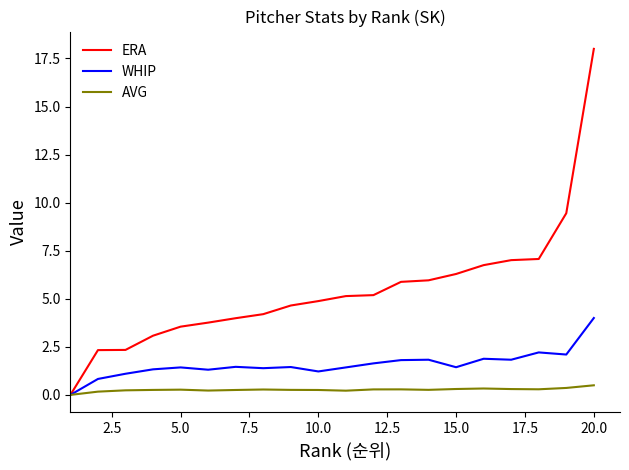

Rank the series by their maximum value, from lowest to highest.

AVG, WHIP, ERA